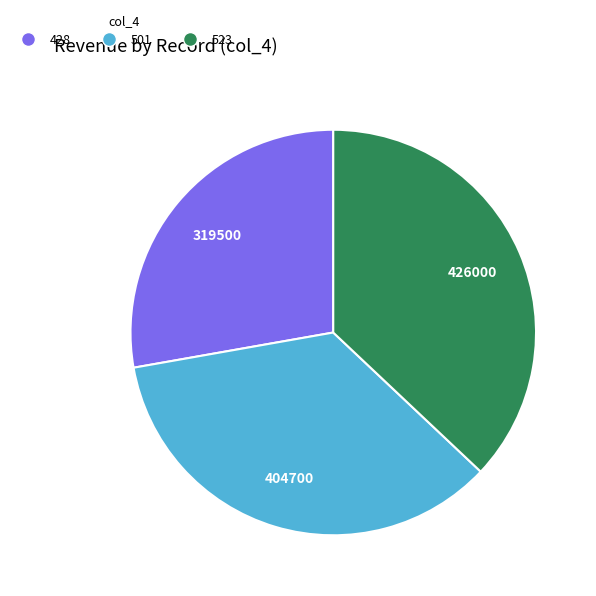

Which category has the smallest portion of the pie?

428